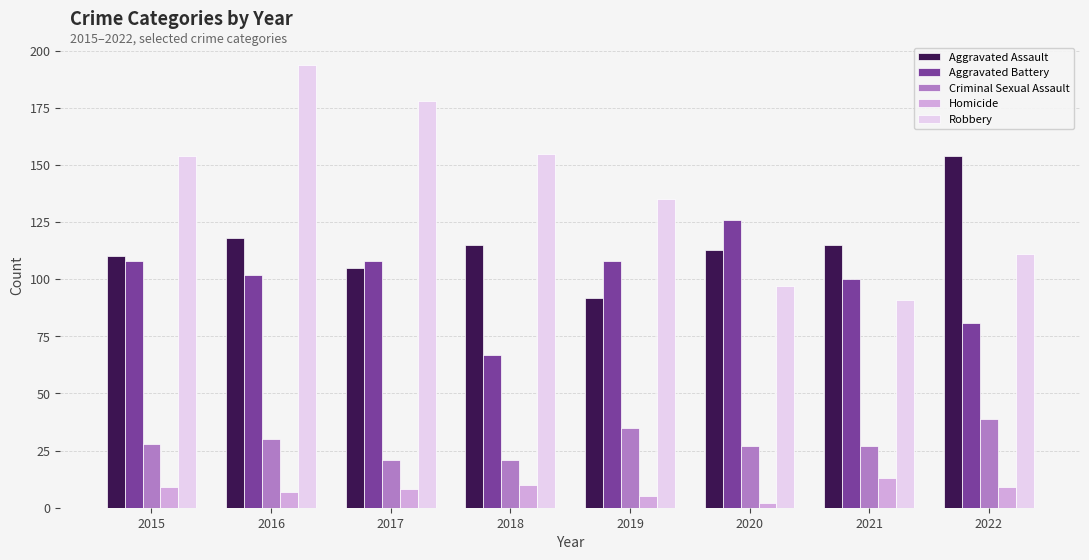

How many series are shown in this chart?

5